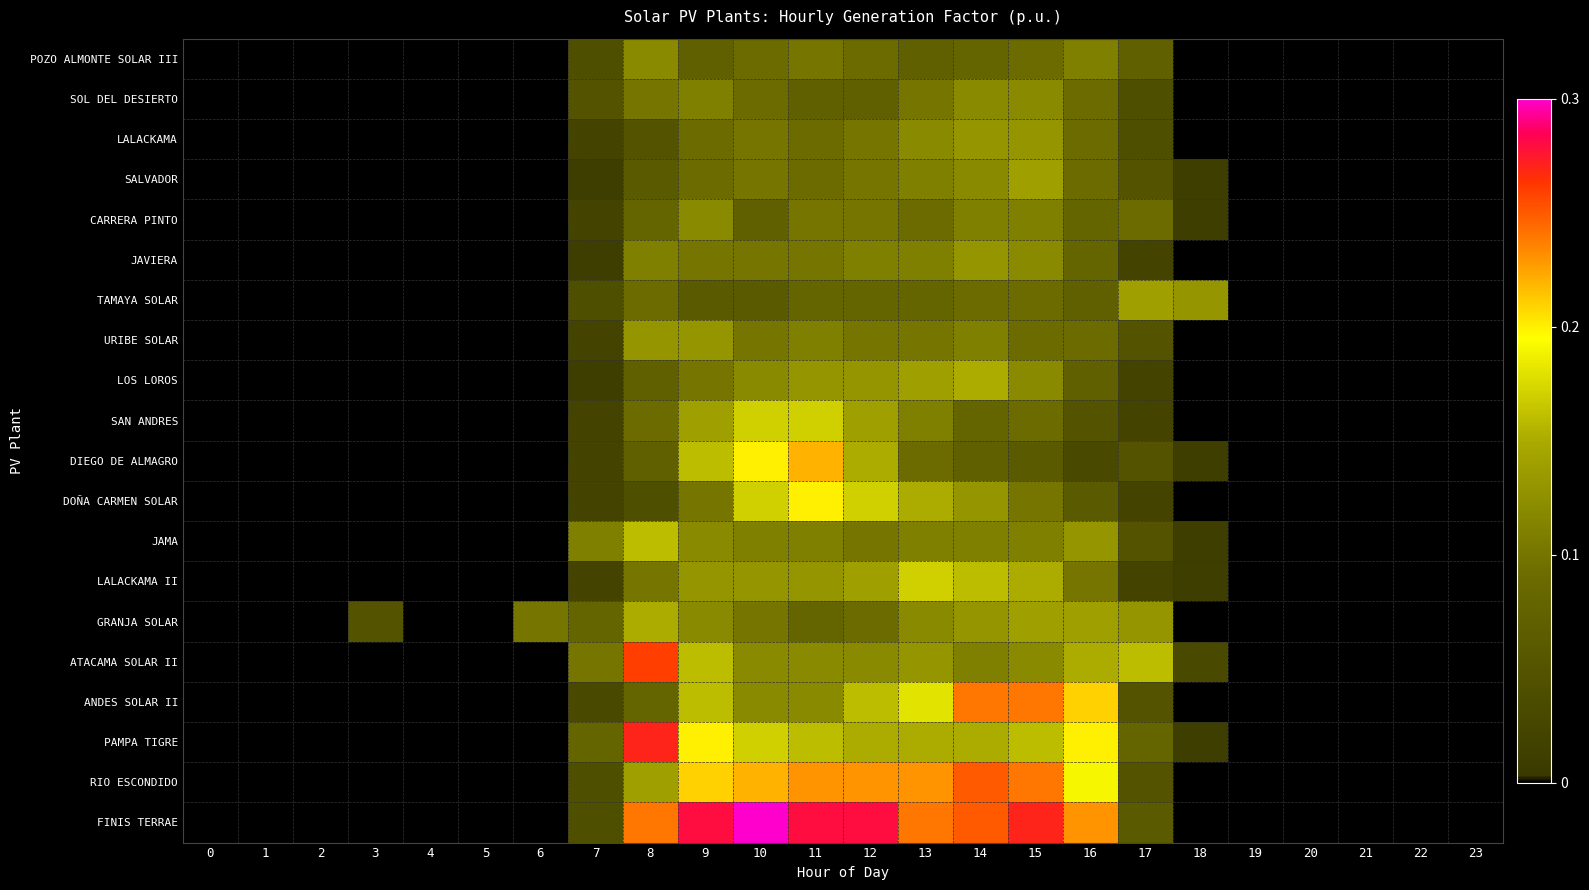

Is it true that row_7 equals 0.1 at 4?

False